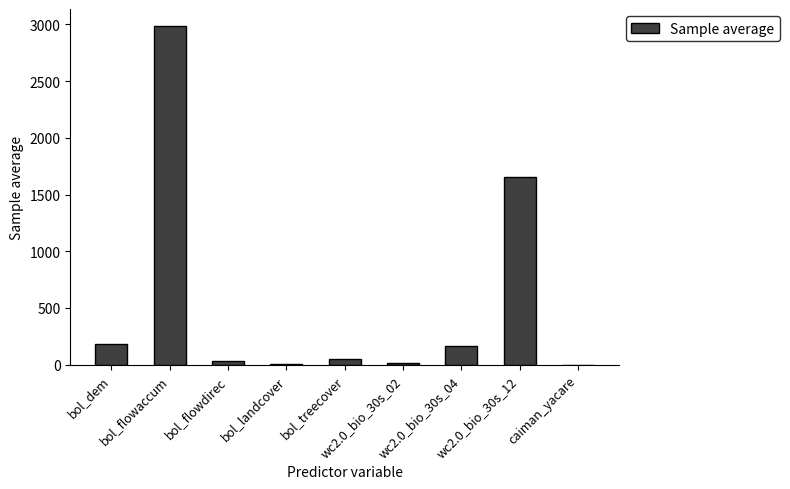

Between wc2.0_bio_30s_02 and bol_dem, which is larger?

bol_dem